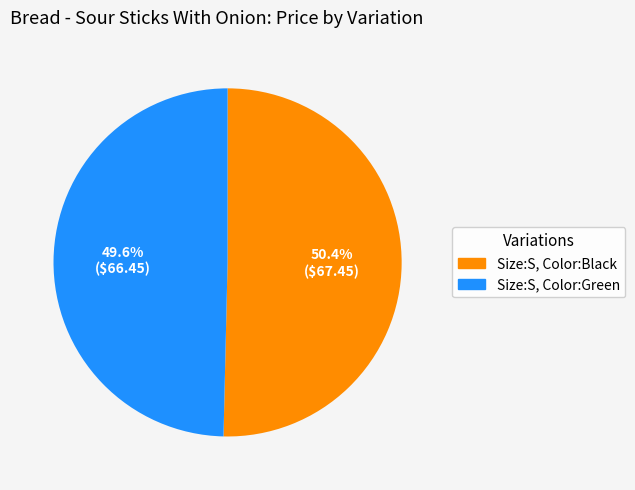

What is the majority slice?

Size:S, Color:Black